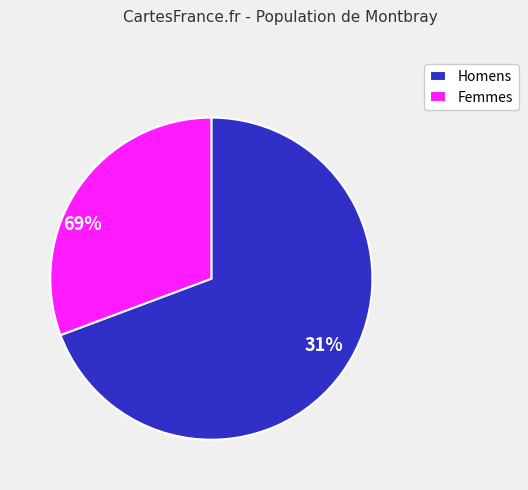

How many segments does this pie chart have?

2